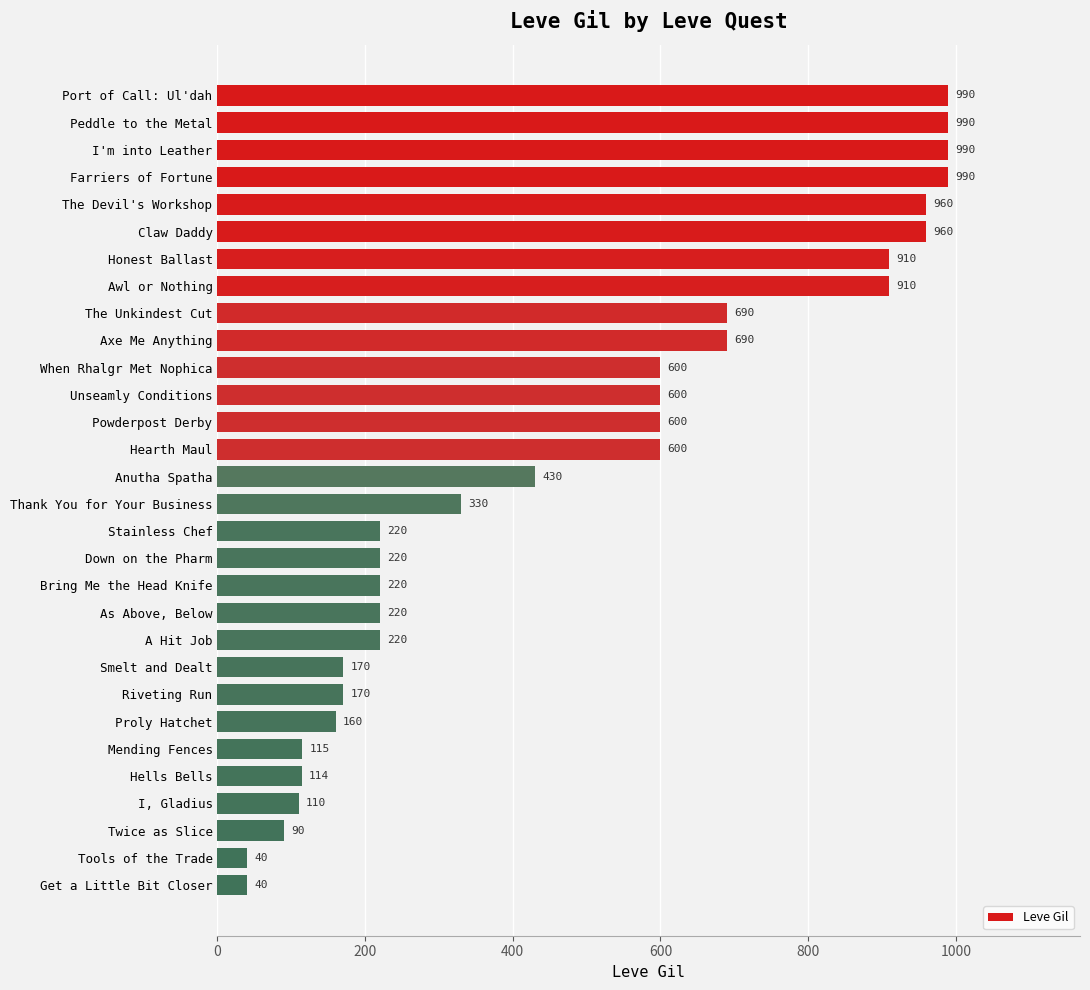

What is the difference between the maximum and second lowest values?

950